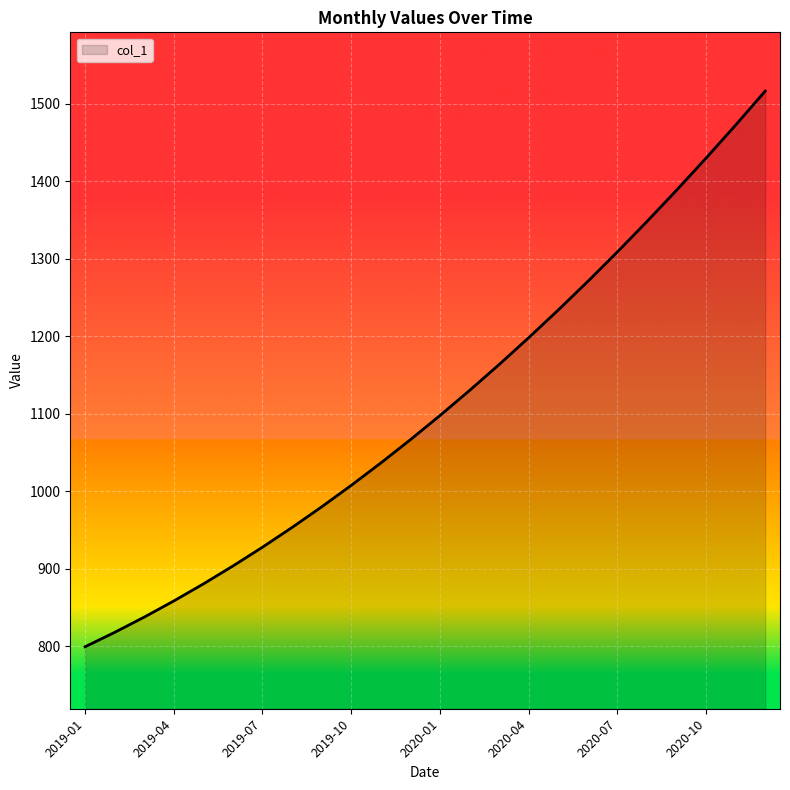

How many lines are shown in the chart?

1